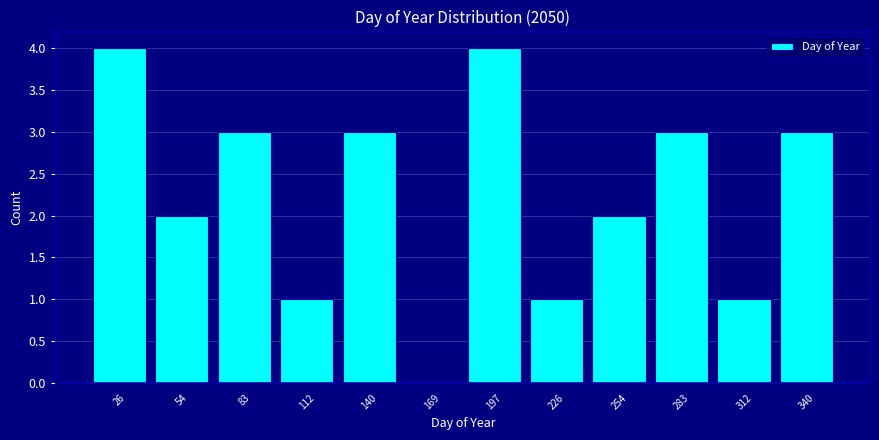

Reading left to right, list every bar in this chart as the range it spans on the x-axis followed by its height. Neither the bar edges nor the heights are printed on the chart, so give them approximately, as read against the axes.

10 to 40: 4
40 to 70: 2
70 to 100: 3
100 to 125: 1
125 to 155: 3
155 to 185: 0
185 to 210: 4
210 to 240: 1
240 to 270: 2
270 to 300: 3
300 to 325: 1
325 to 355: 3